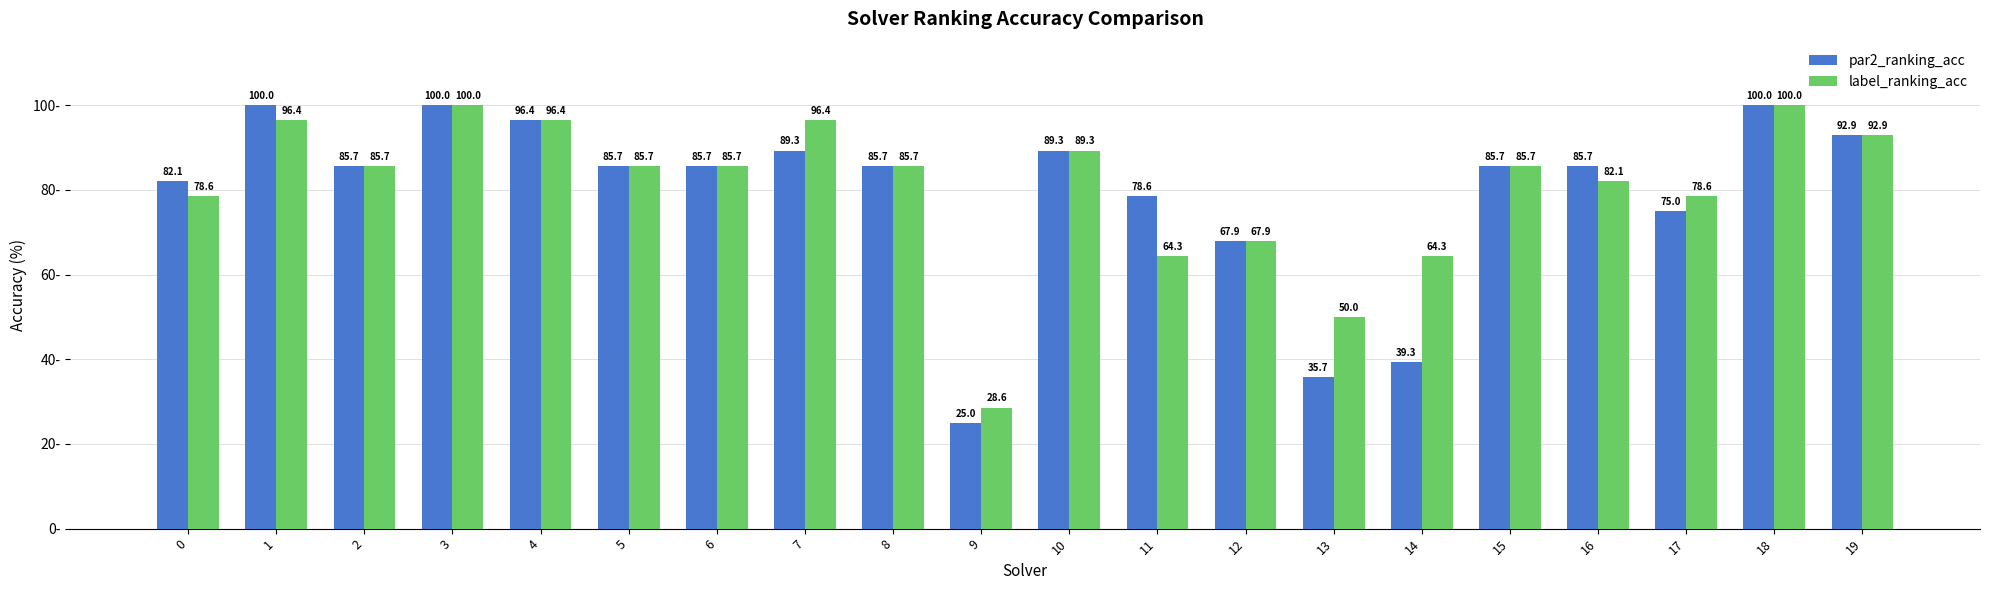

Reading left to right, list all the values displayed in this chart.

par2_ranking_acc: 82.1	100.0	85.7	100.0	96.4	85.7	85.7	89.3	85.7	25.0	89.3	78.6	67.9	35.7	39.3	85.7	85.7	75.0	100.0	92.9
label_ranking_acc: 78.6	96.4	85.7	100.0	96.4	85.7	85.7	96.4	85.7	28.6	89.3	64.3	67.9	50.0	64.3	85.7	82.1	78.6	100.0	92.9